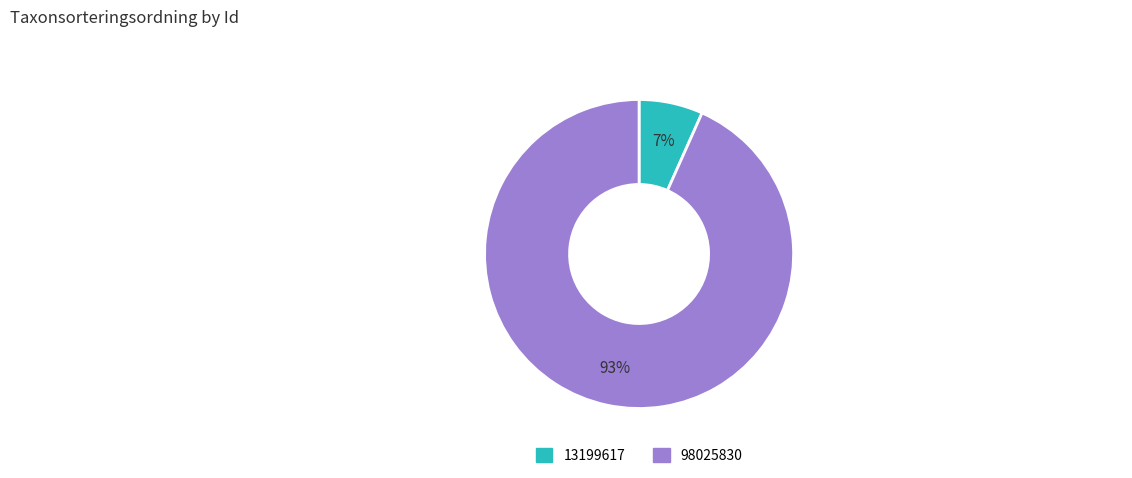

Combined, do 13199617 and 98025830 account for over 50%?

Yes